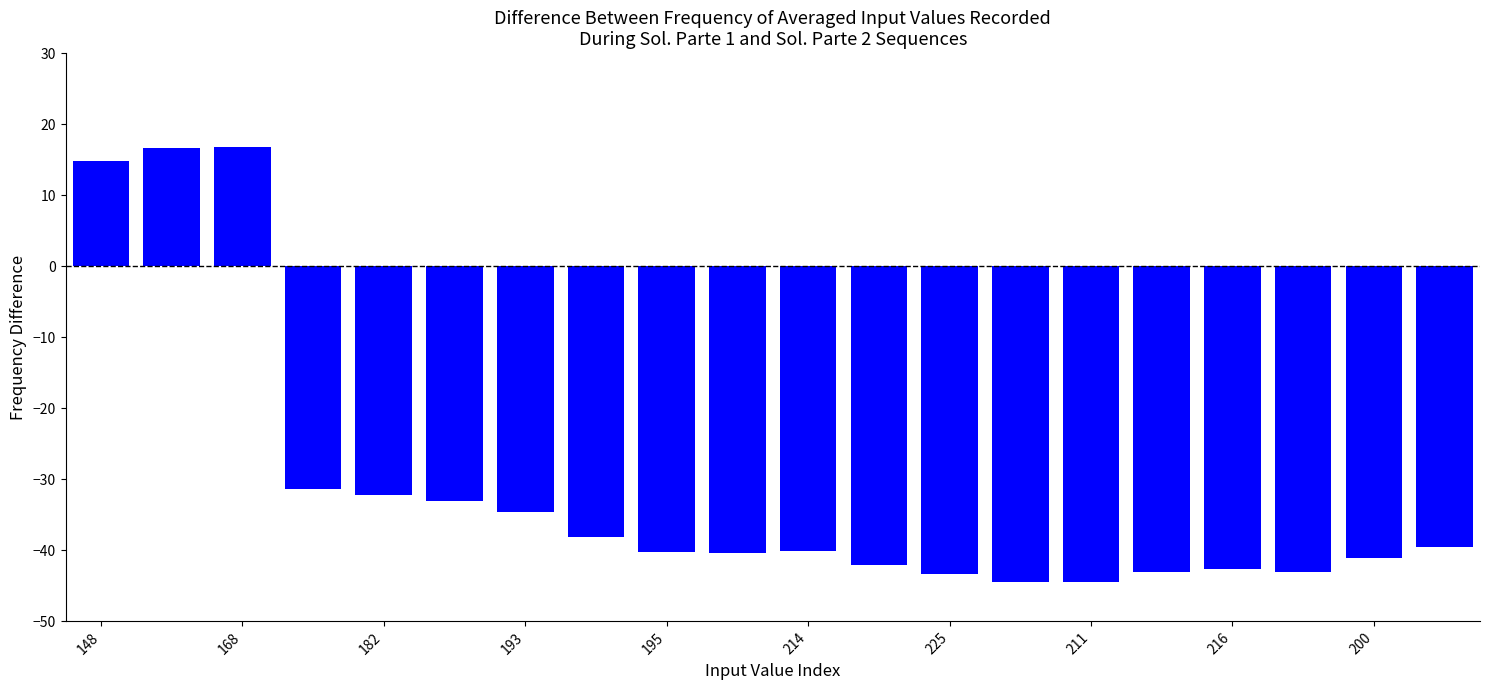

What is the average value?

-31.3